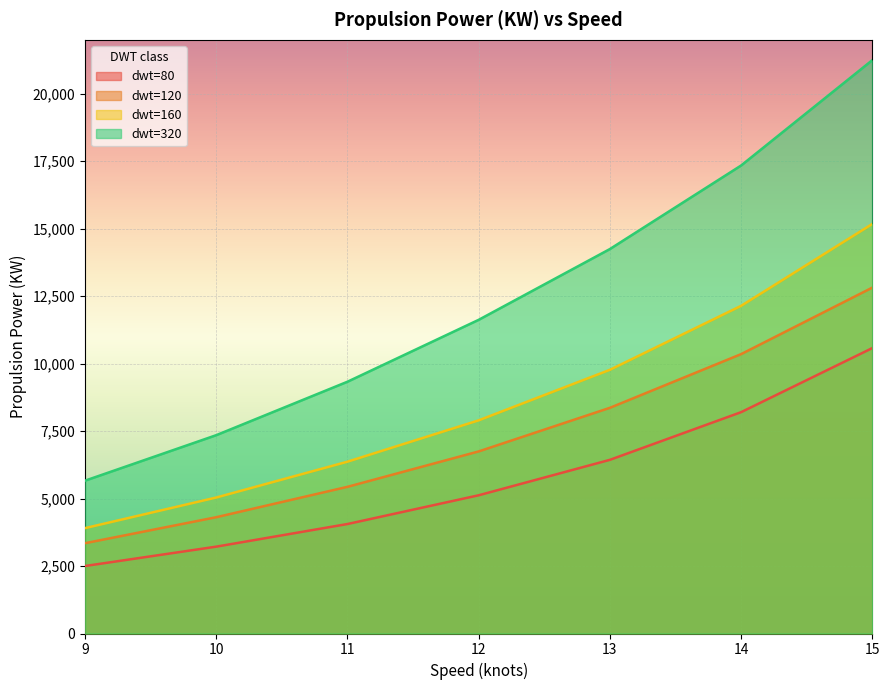

What is the average value of the dwt=120 series?

7338.9